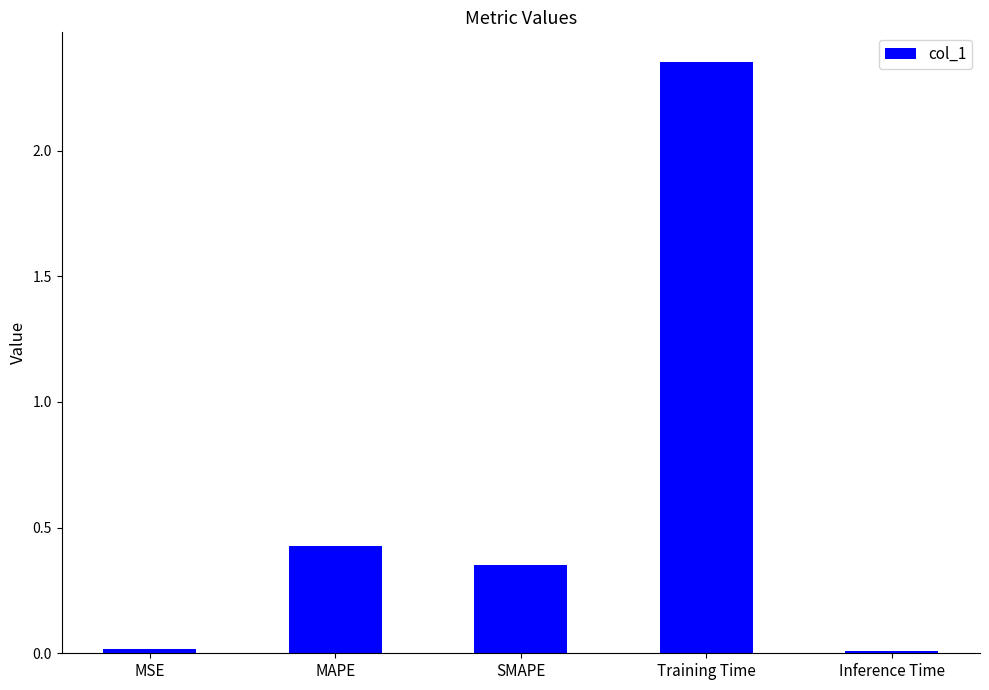

Where is the data nearest to the value 1?

MAPE